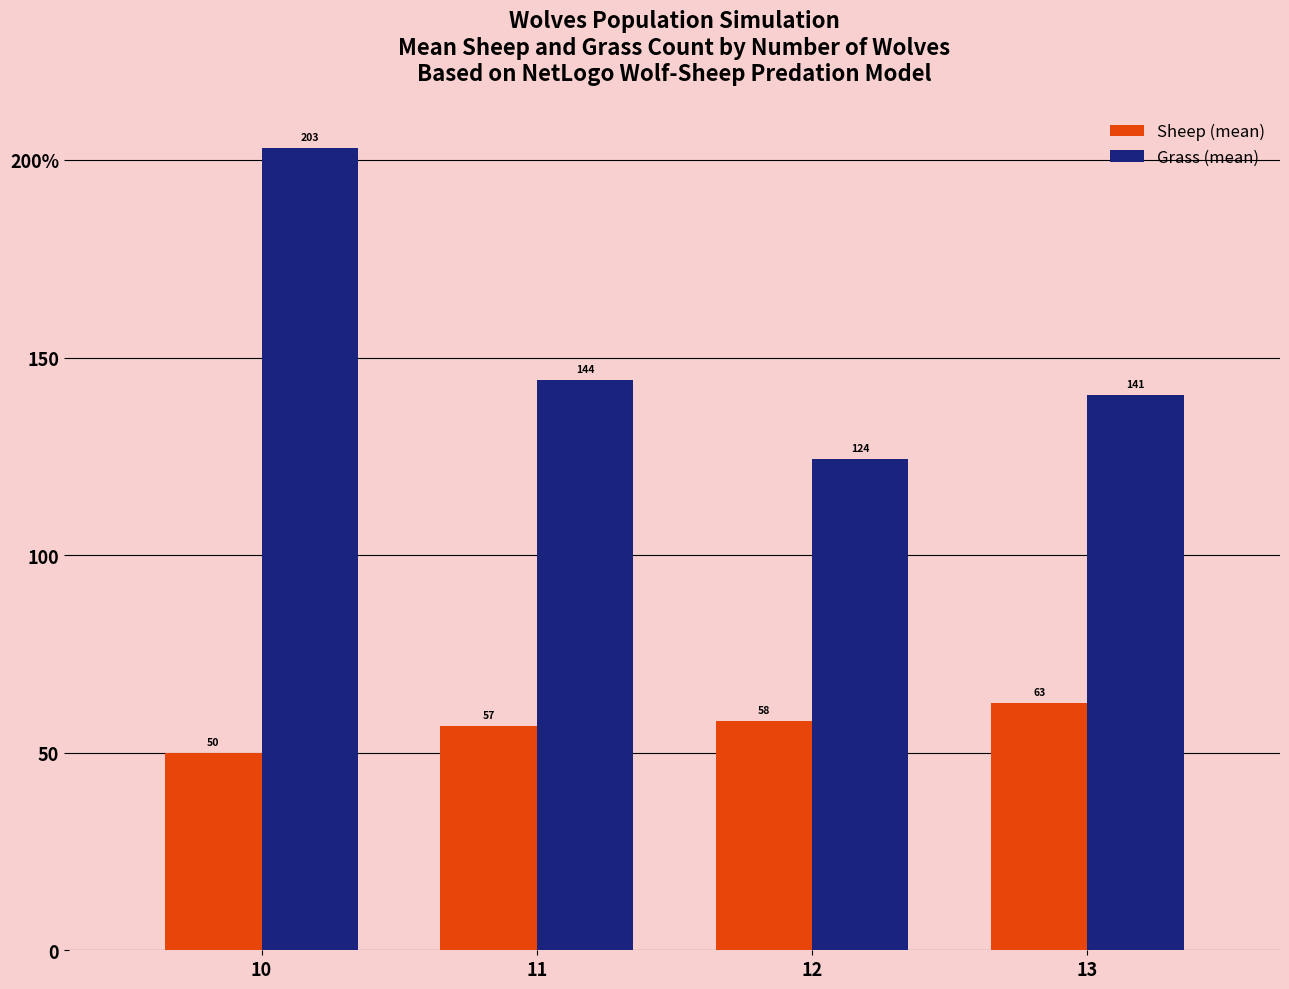

Are the bars horizontal?

No